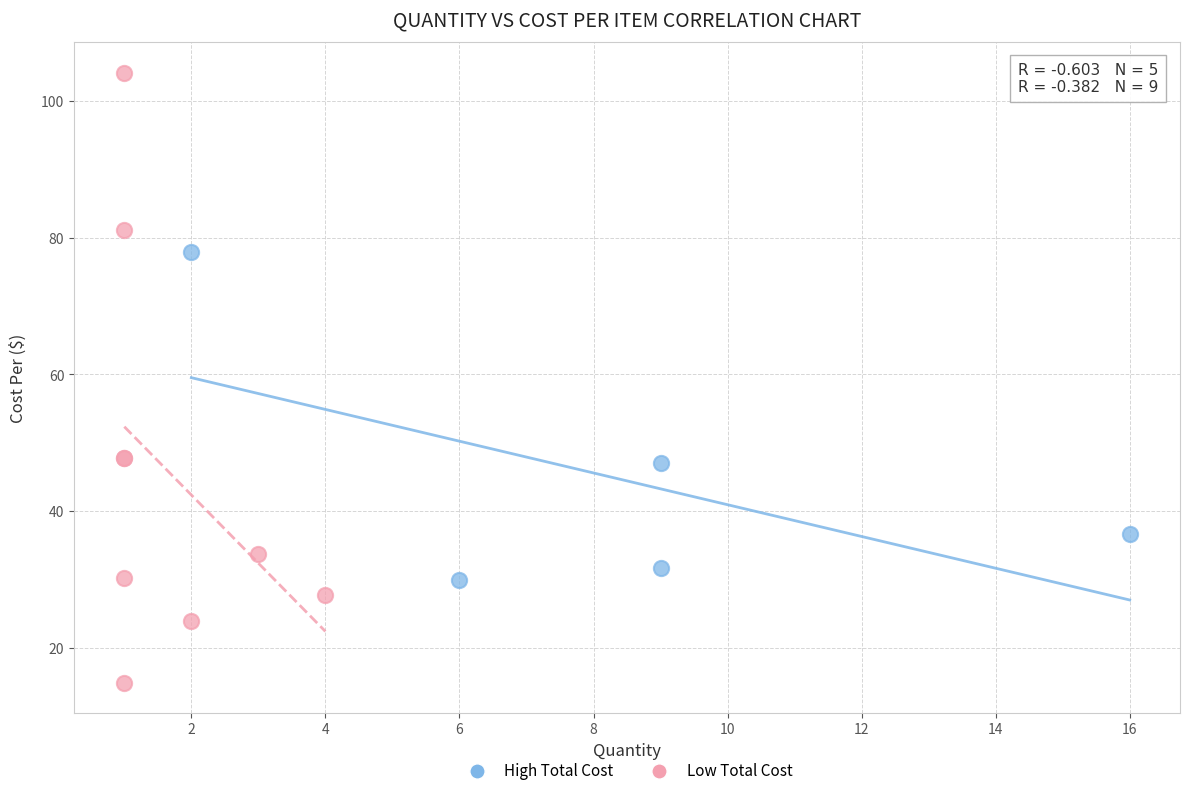

Which series contains the lowest Y value?

Low Total Cost